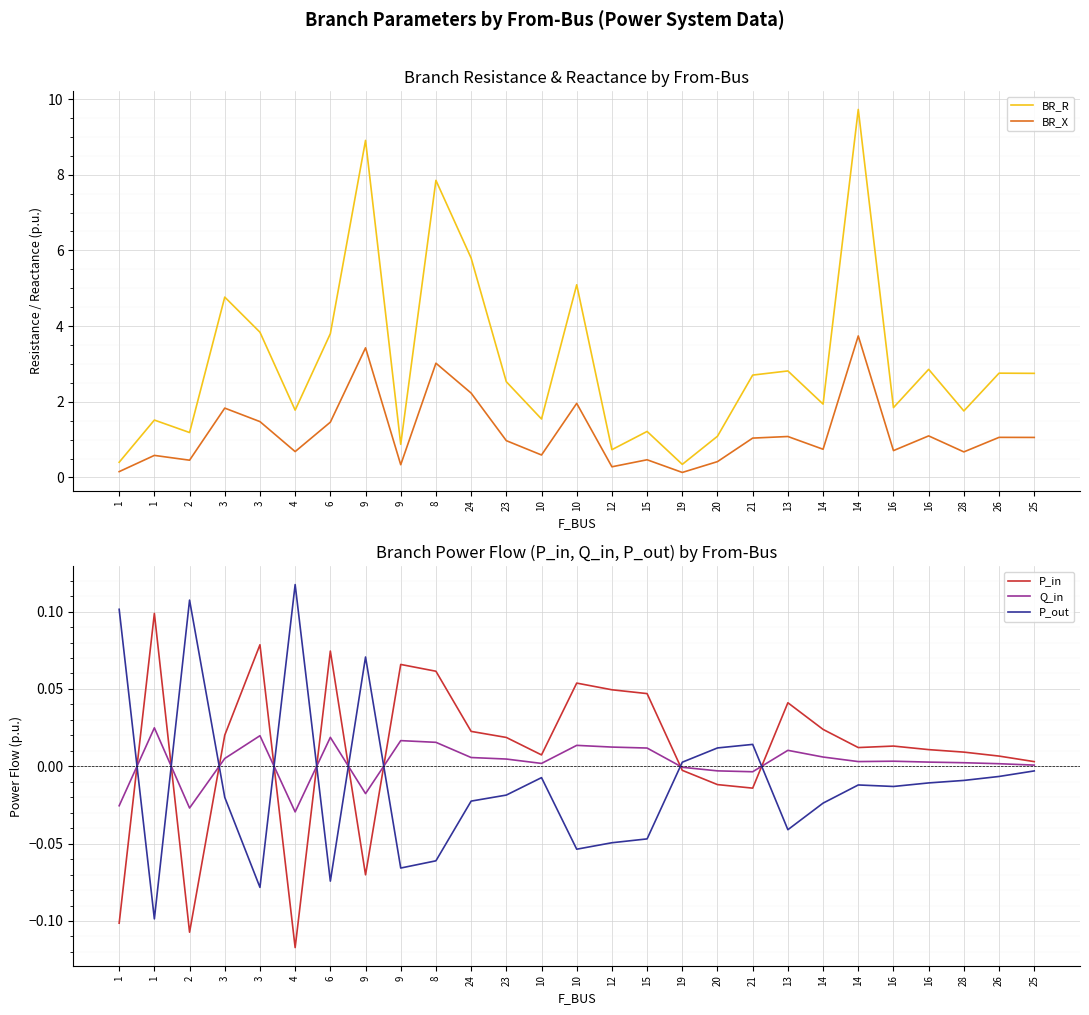

What is the difference between the highest and lowest values at 3?

4.8